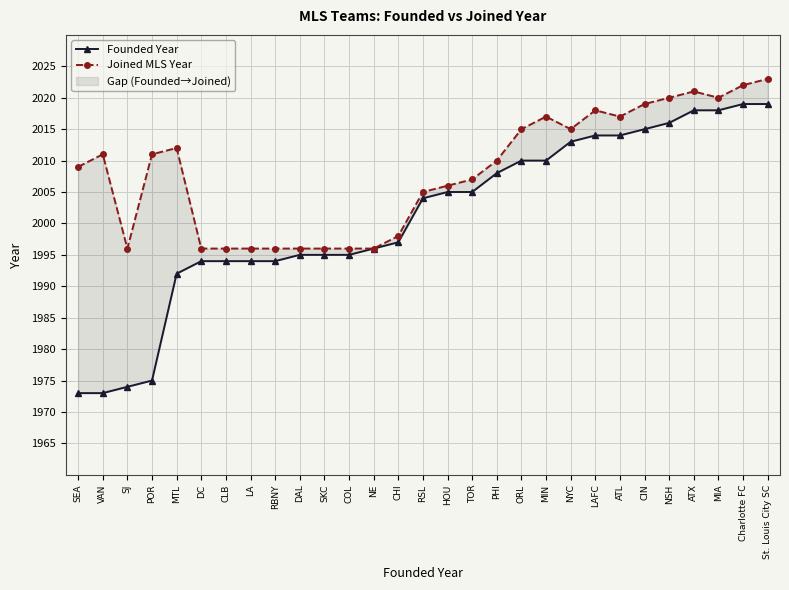

Reading right to left, extract all data points from this chart.

Founded Year: St. Louis City SC=2019	Charlotte FC=2019	MIA=2018	ATX=2018	NSH=2016	CIN=2015	ATL=2014	LAFC=2014	NYC=2013	MIN=2010	ORL=2010	PHI=2008	TOR=2005	HOU=2005	RSL=2004	CHI=1997	NE=1996	COL=1995	SKC=1995	DAL=1995	RBNY=1994	LA=1994	CLB=1994	DC=1994	MTL=1992	POR=1975	SJ=1974	VAN=1973	SEA=1973
Joined MLS Year: St. Louis City SC=2023	Charlotte FC=2022	MIA=2020	ATX=2021	NSH=2020	CIN=2019	ATL=2017	LAFC=2018	NYC=2015	MIN=2017	ORL=2015	PHI=2010	TOR=2007	HOU=2006	RSL=2005	CHI=1998	NE=1996	COL=1996	SKC=1996	DAL=1996	RBNY=1996	LA=1996	CLB=1996	DC=1996	MTL=2012	POR=2011	SJ=1996	VAN=2011	SEA=2009